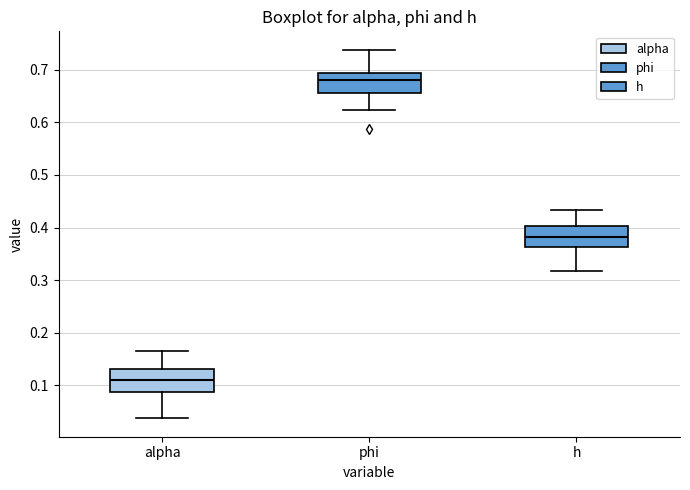

Reading left to right, transcribe this box plot: for each box, give where its median line is, the range the box spans, and where its two whiskers end, as read against the y-axis. The values are not printed on the chart, so give them approximately, as read against the axis.

alpha: median 0.11, box 0.09 to 0.13, whiskers 0.04 to 0.17
phi: median 0.68, box 0.66 to 0.69, whiskers 0.62 to 0.74
h: median 0.38, box 0.36 to 0.40, whiskers 0.32 to 0.43